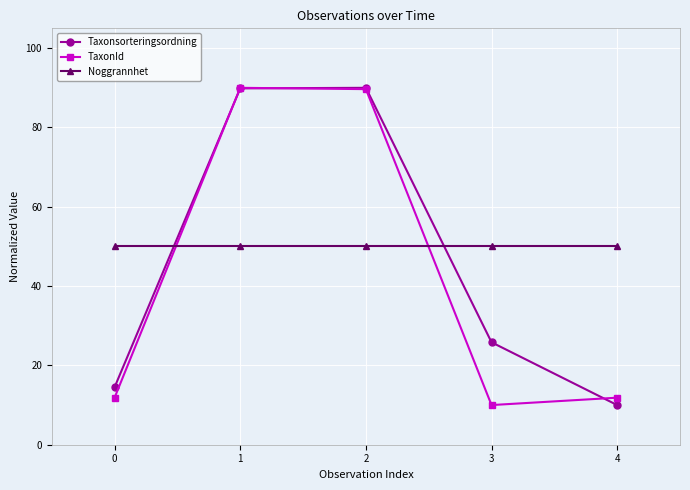

What is the value of the Noggrannhet point at the 4th from the left?

50.0